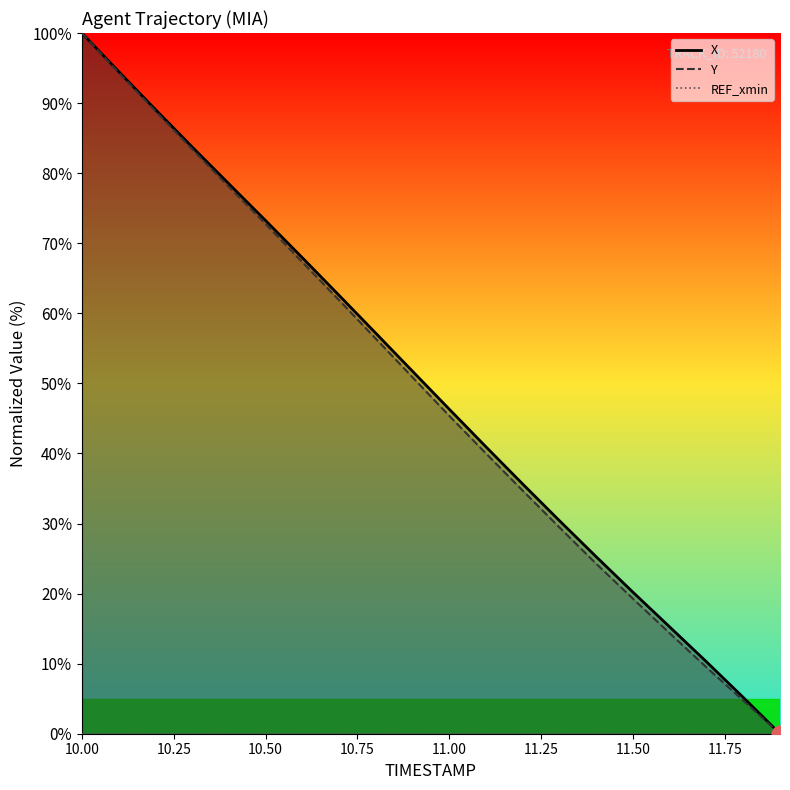

Between 10.0 and 10.4, which series saw the biggest shift?

Y